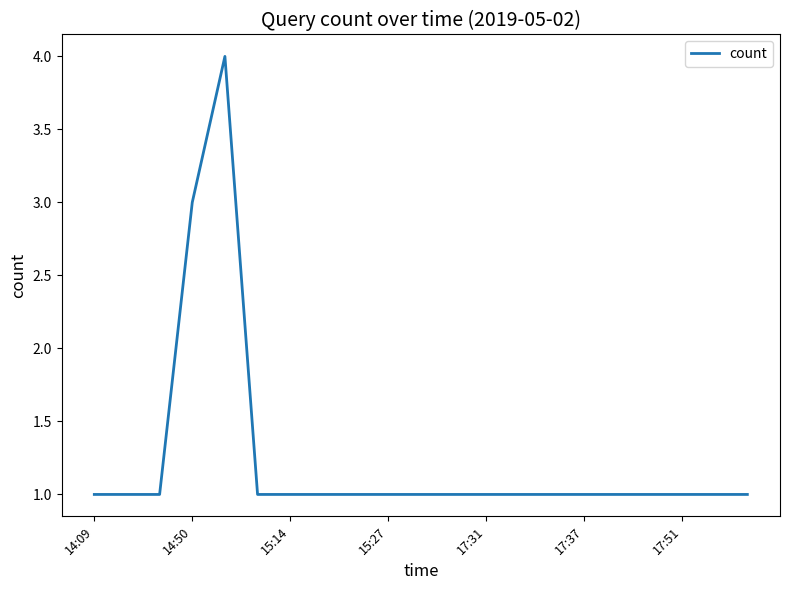

Reading left to right, list all the values displayed in this chart.

1	1	1	3	4	1	1	1	1	1	1	1	1	1	1	1	1	1	1	1	1